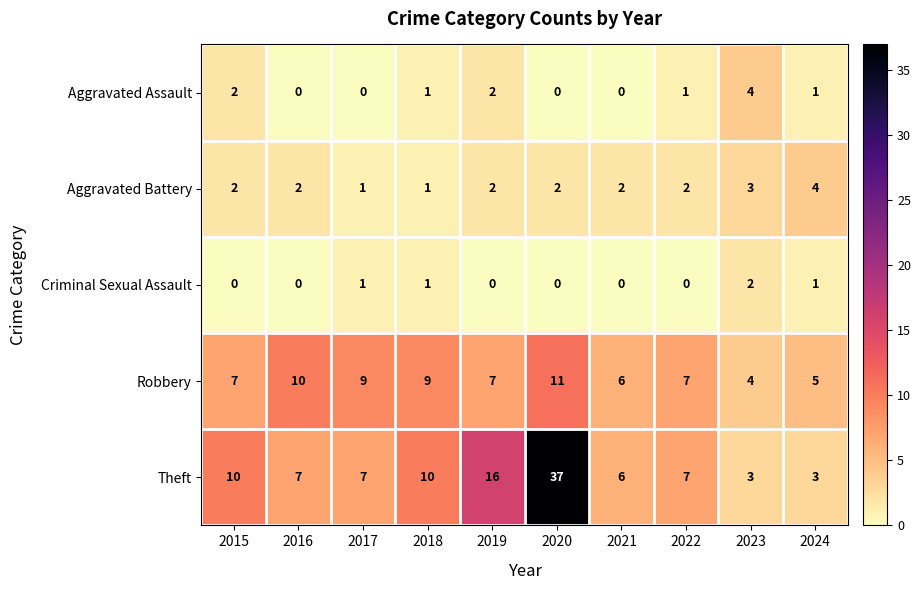

Between 2020 and 2022, which series saw the biggest shift?

Theft